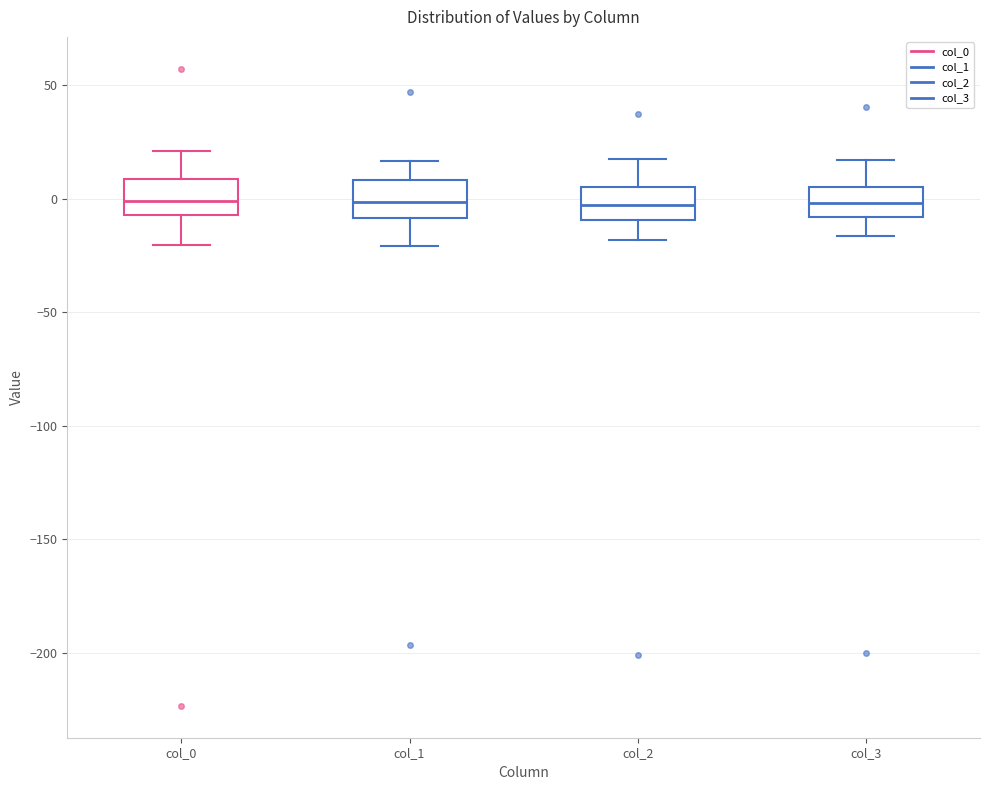

Reading left to right, read every box against the y-axis: the position of its median line, the range the box covers, and the ends of its whiskers. The values are not printed on the chart, so give them approximately, as read against the axis.

col_0: median 0, box -5 to 10, whiskers -20 to 20
col_1: median 0, box -10 to 10, whiskers -20 to 15
col_2: median -5, box -10 to 5, whiskers -20 to 15
col_3: median 0, box -10 to 5, whiskers -15 to 15